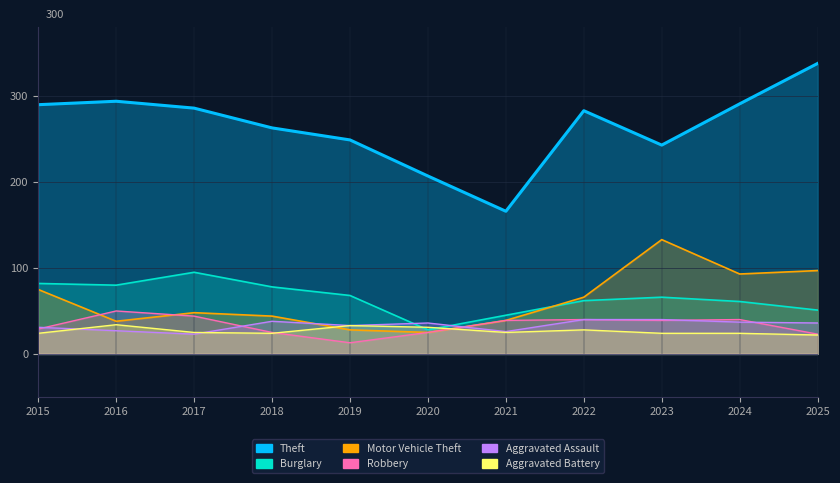

What is the value of the Motor Vehicle Theft point at the 6th from the left?

25